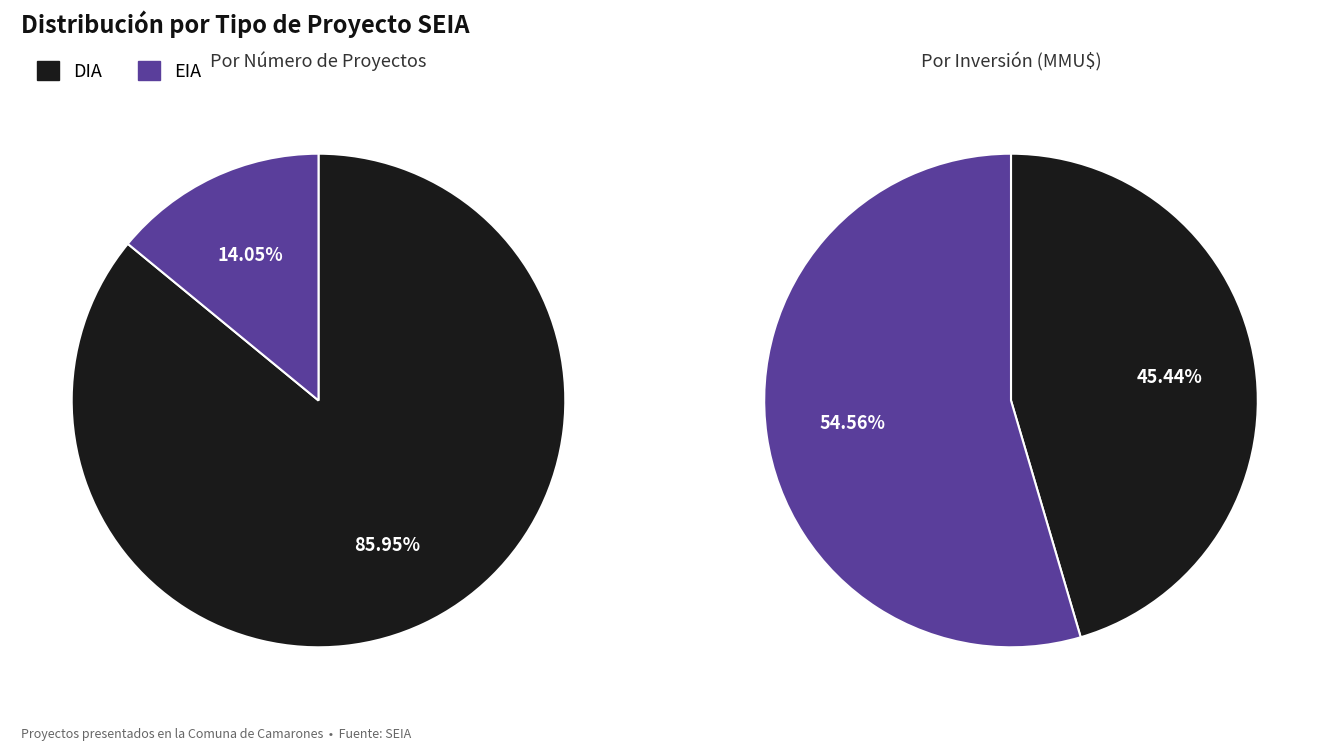

How many slices are in this pie chart?

2